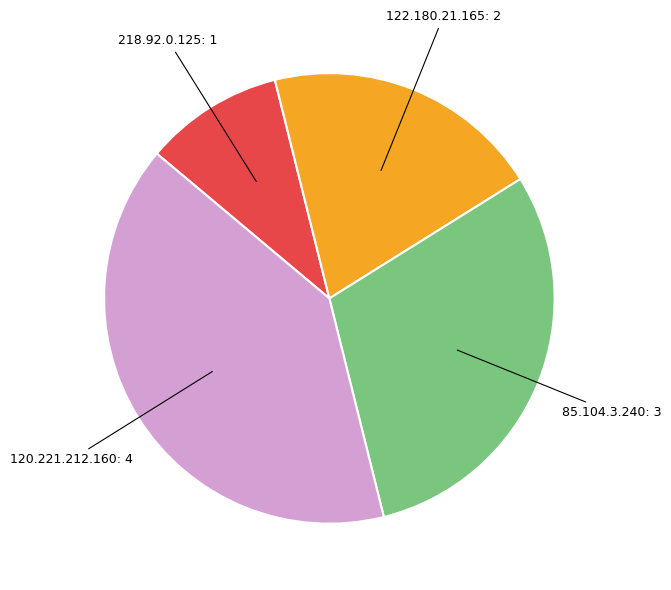

Count the number of slices in the pie.

4